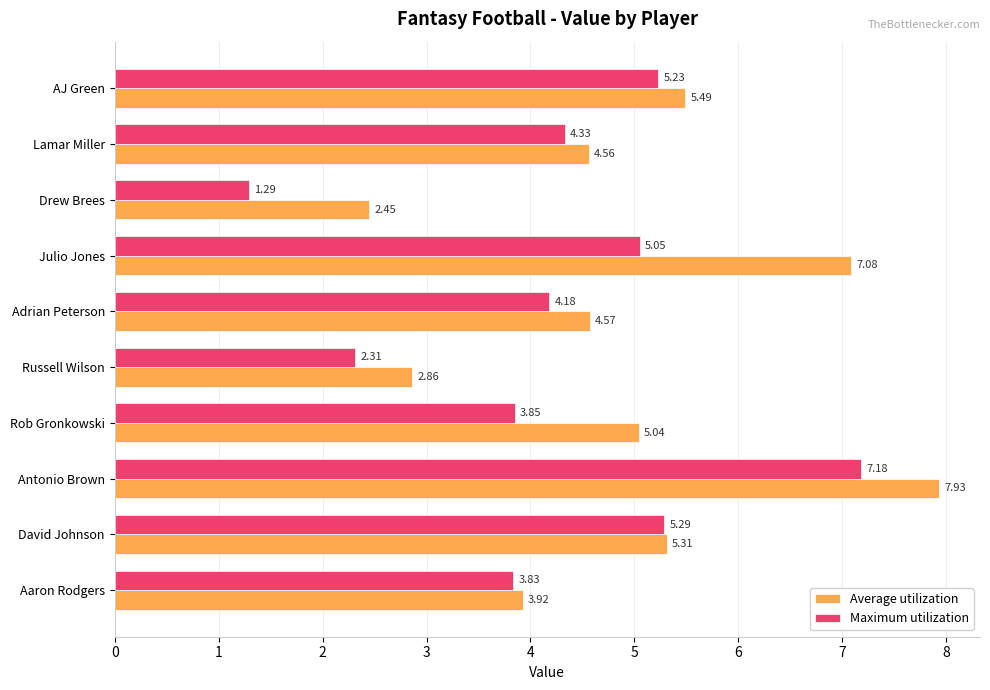

What is the average value of the Average utilization series?

4.9